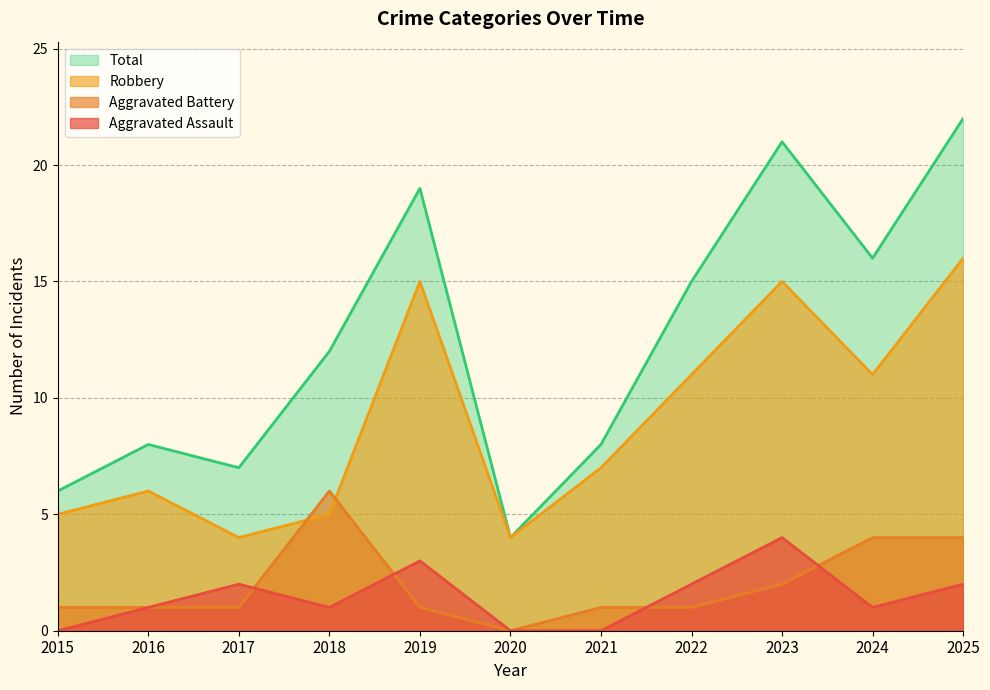

True or false: Aggravated Assault has more than 1 points higher than both neighbors.

True